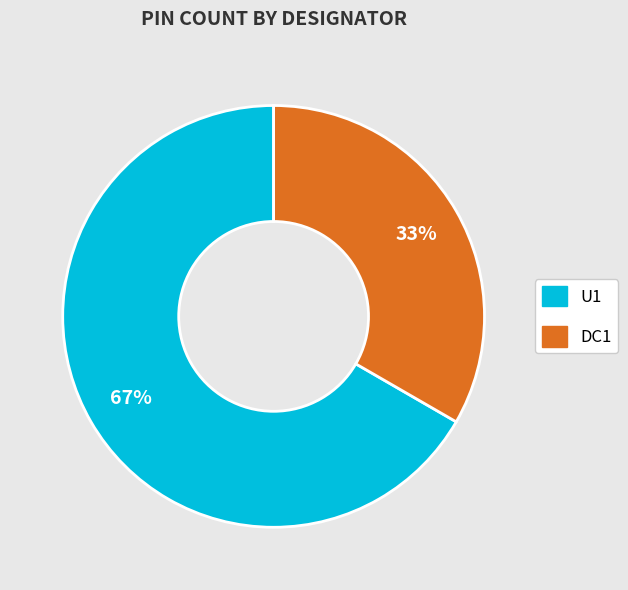

Between U1 and DC1, which is larger?

U1